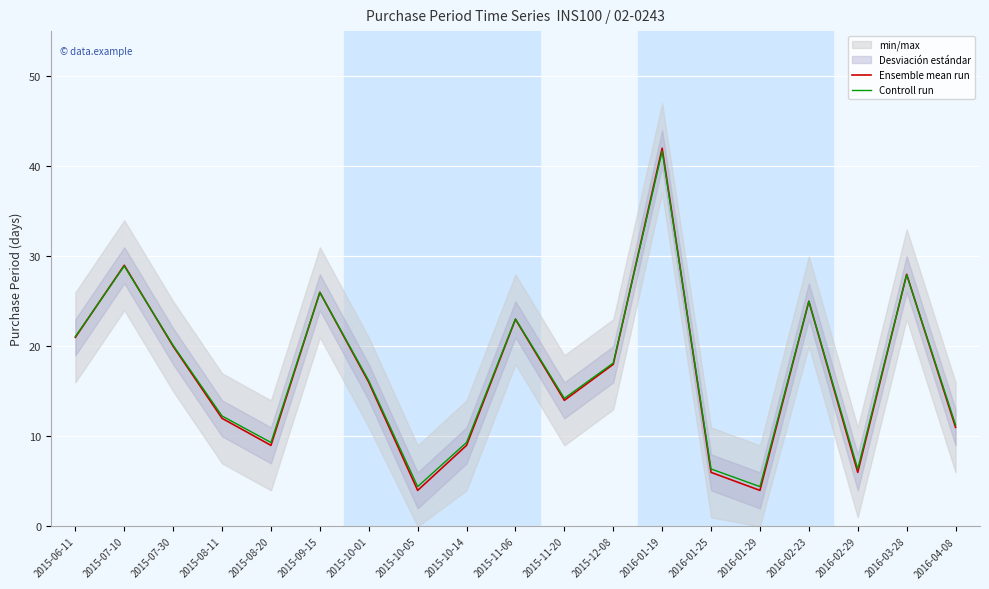

What is the difference between the Ensemble mean run values at 2015-06-11 and 2015-11-06?

2.0